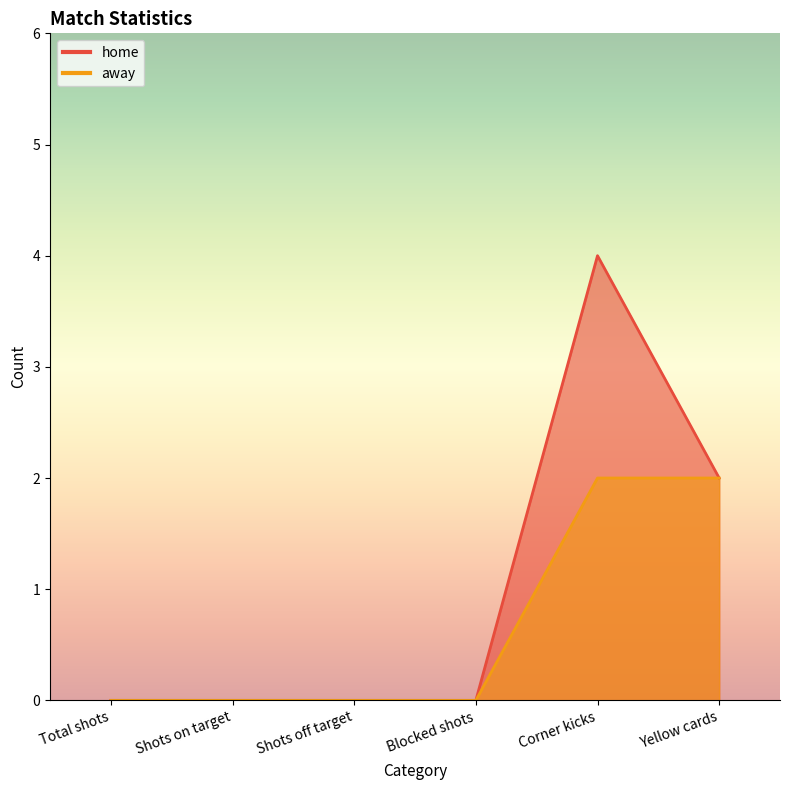

How many data points in away are above 0?

2